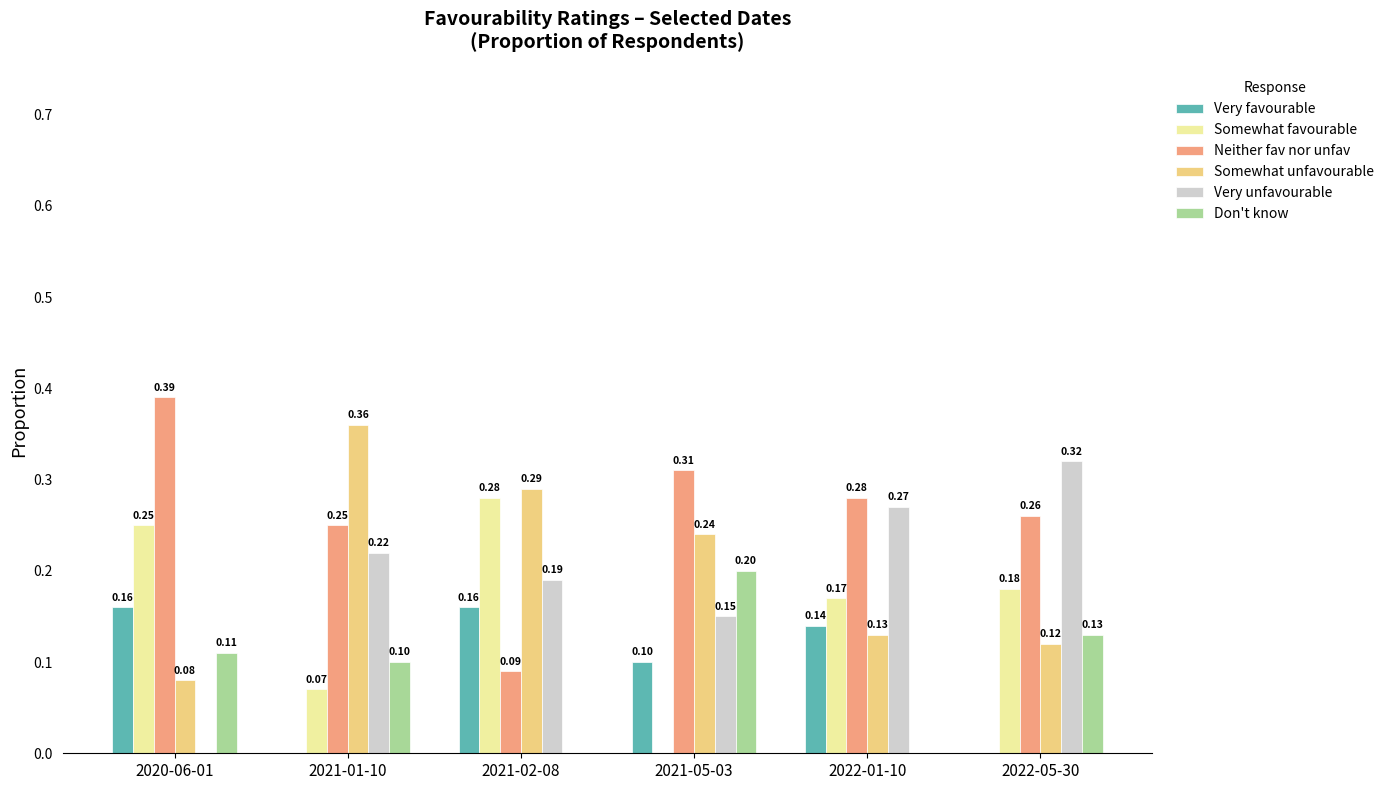

Which series has the largest total across all categories?

Neither fav nor unfav